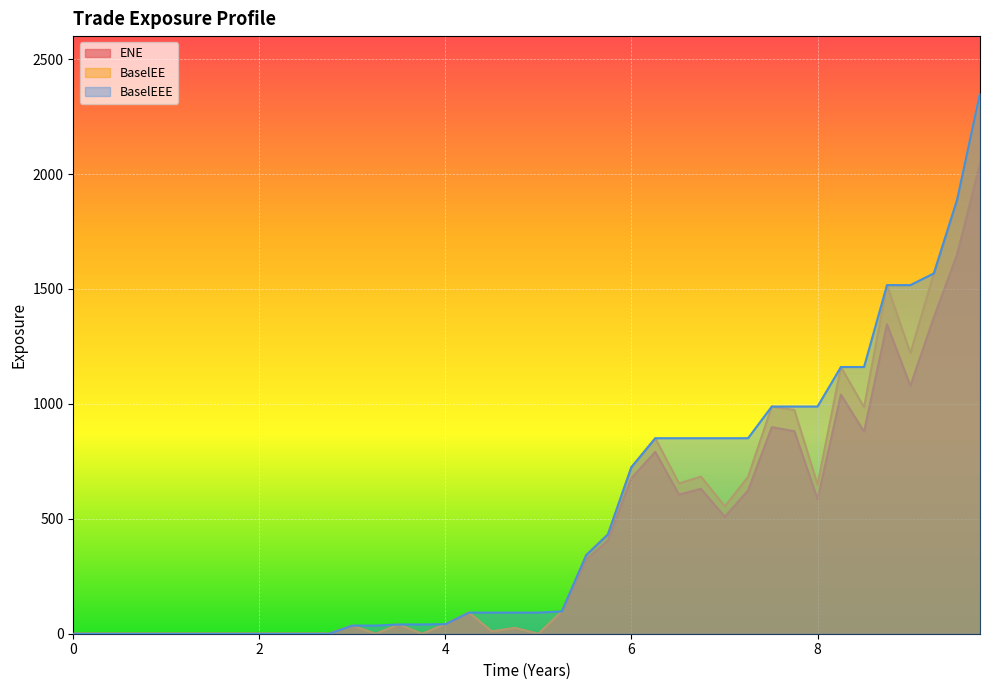

Which category has the highest value across all series?

2026-03-24